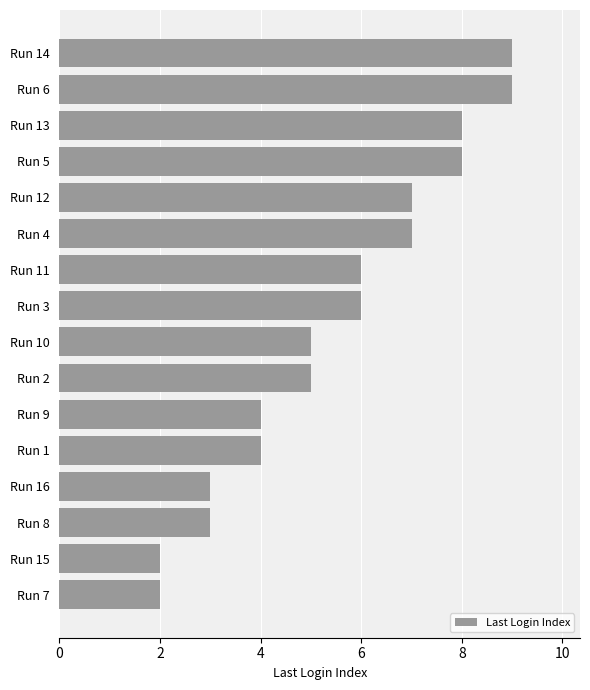

Reading bottom to top, list all the values displayed in this chart.

2	2	3	3	4	4	5	5	6	6	7	7	8	8	9	9